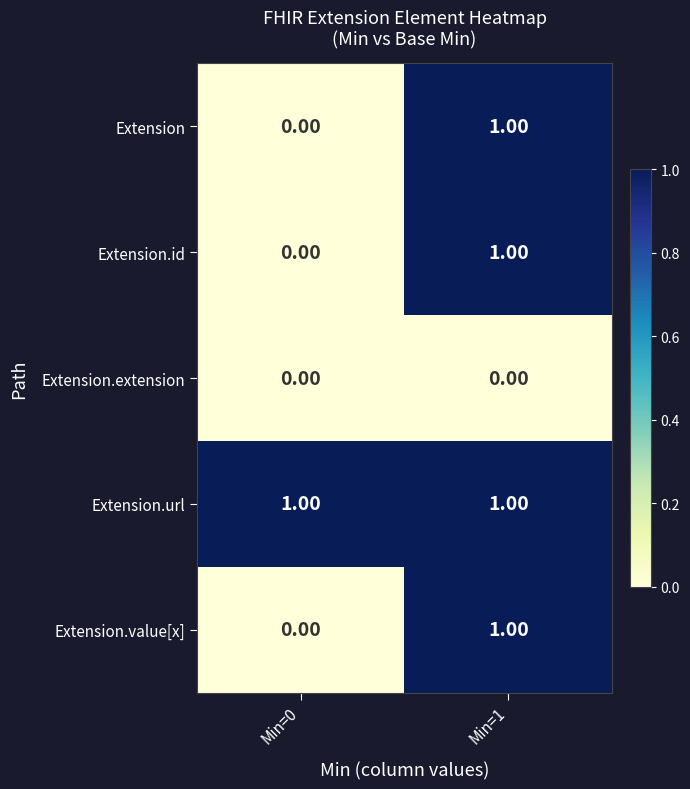

Rank the categories by Extension.id value from highest to lowest.

Min=1, Min=0